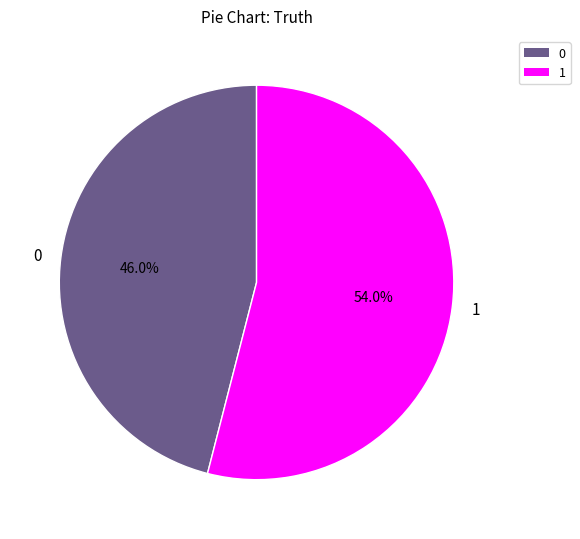

Rank the categories by value from highest to lowest.

1, 0